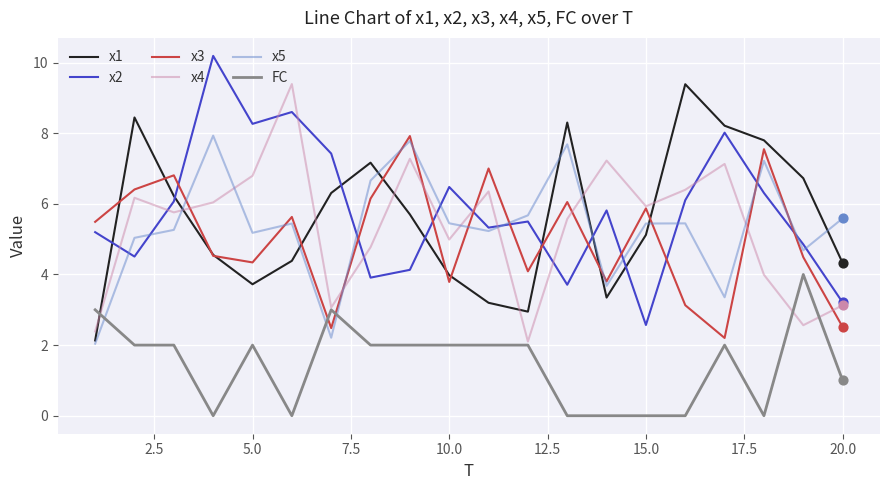

At how many categories does at least one series exceed 9?

3